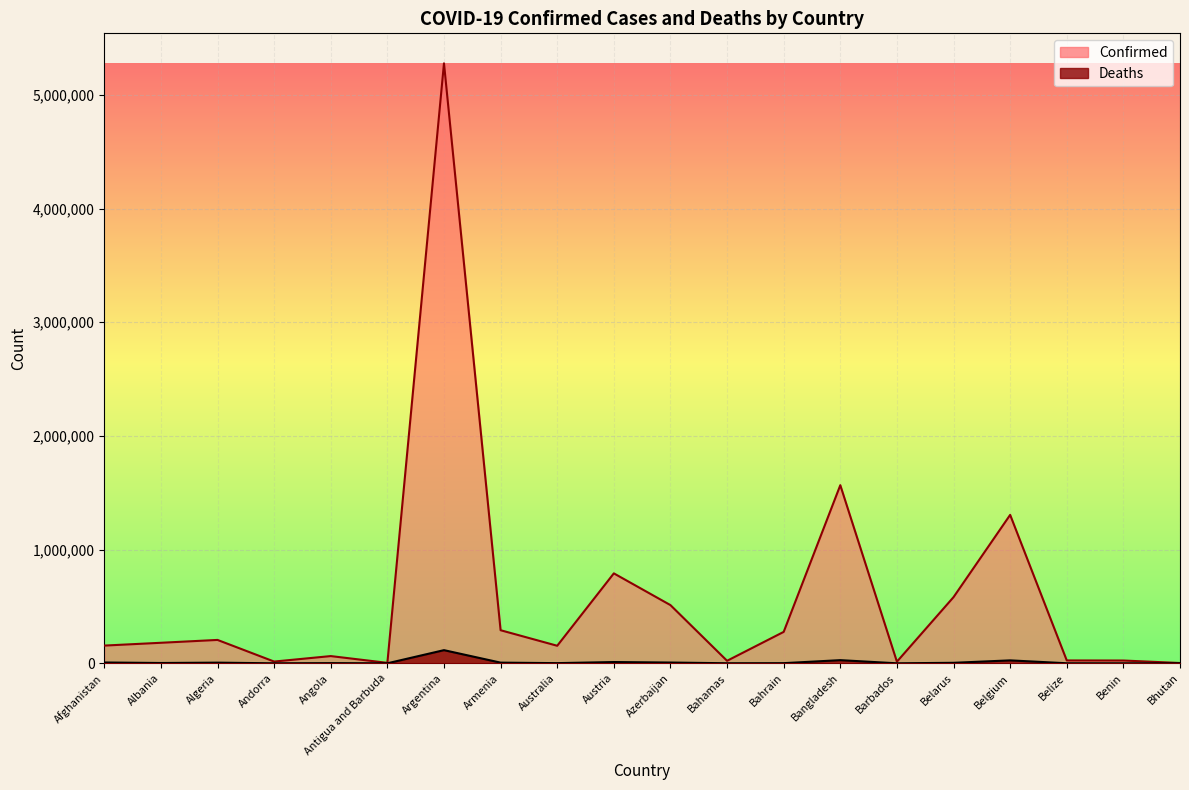

List the labels in order of Deaths value, smallest first.

Bhutan, Antigua and Barbuda, Barbados, Andorra, Benin, Belize, Bahamas, Bahrain, Australia, Angola, Albania, Belarus, Algeria, Armenia, Azerbaijan, Afghanistan, Austria, Belgium, Bangladesh, Argentina